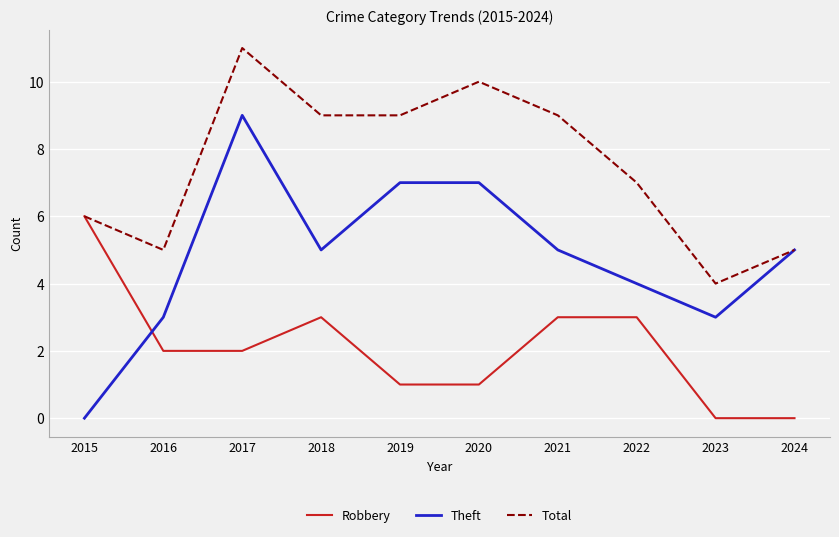

What is the total value across all series at 2017?

22